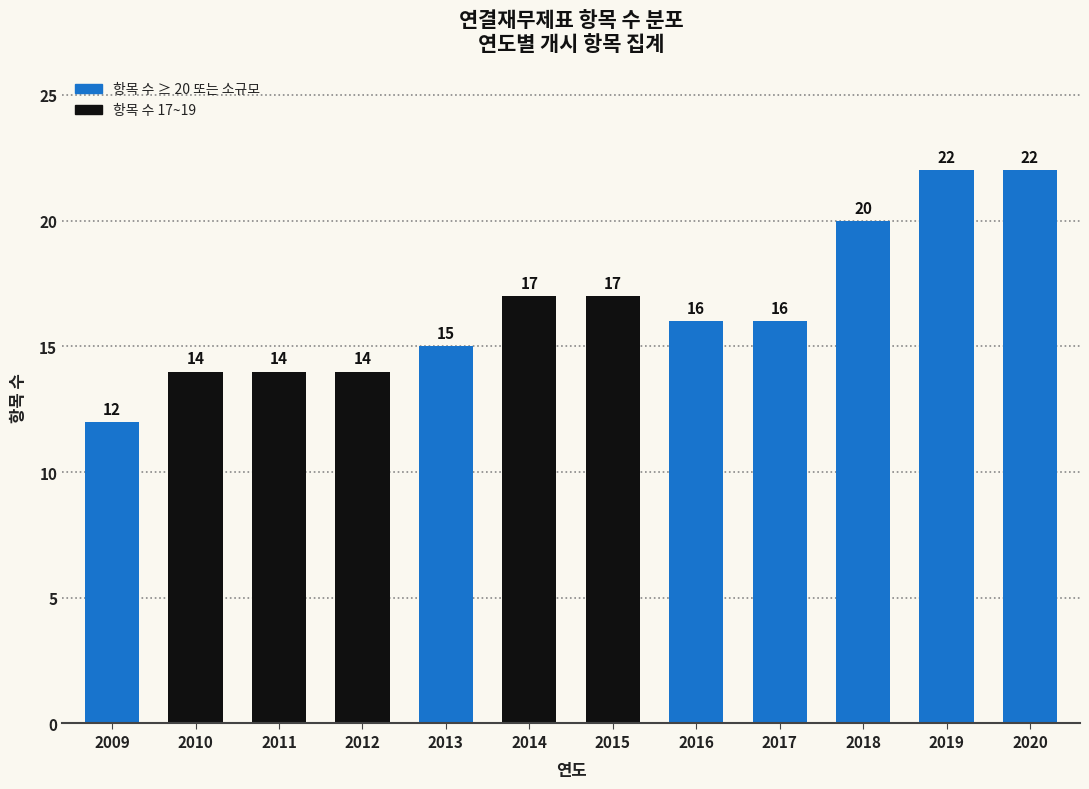

Reading left to right, what are all the values shown in this chart?

12	14	14	14	15	17	17	16	16	20	22	22